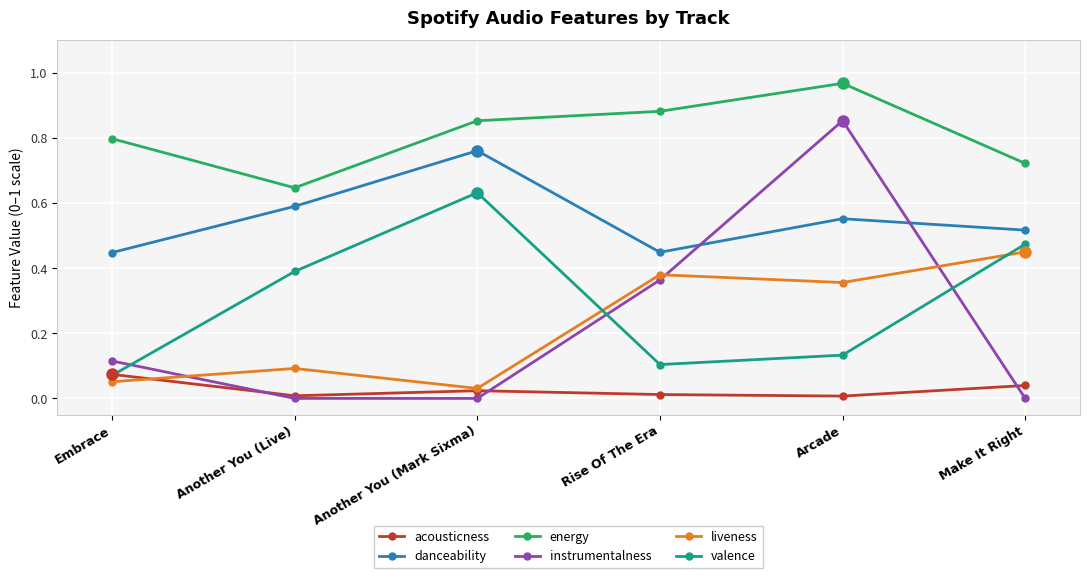

What is the label of the 1st point from the right?

Make It Right